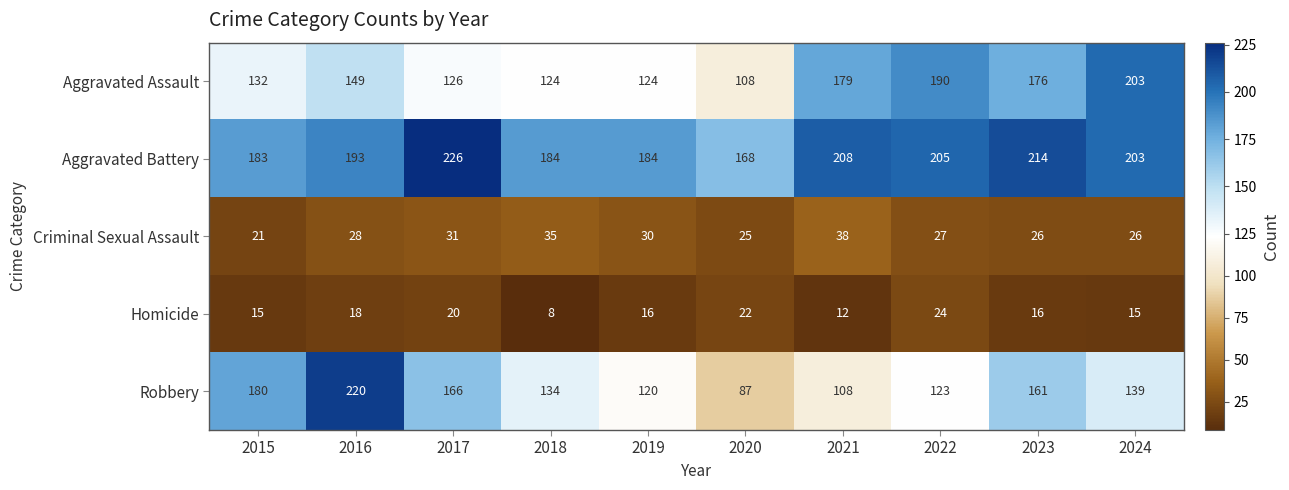

How many distinct data groups are displayed?

5